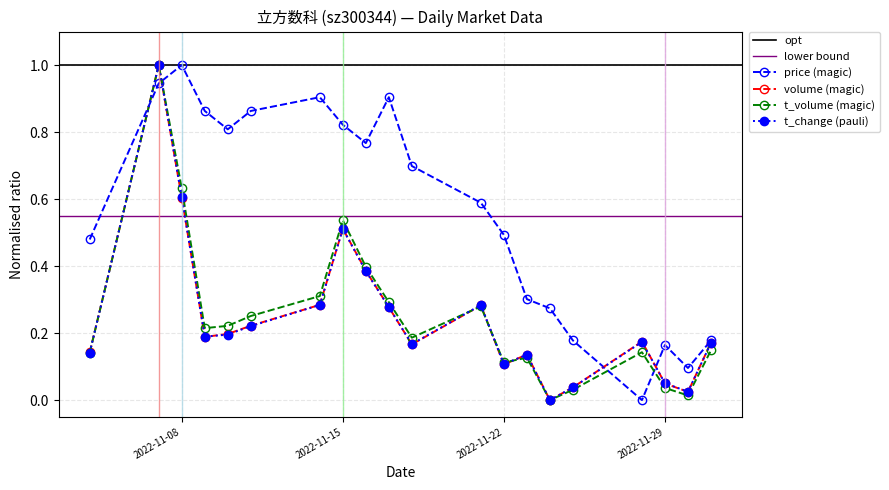

In t_volume, how many points are higher than both neighbors (excluding endpoints)?

5